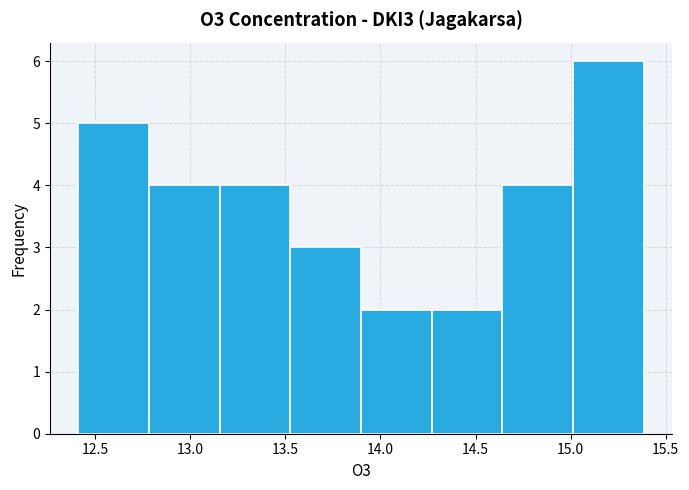

Reading left to right, transcribe this chart: for each bar, give the range it covers on the x-axis and its height. Neither the bar edges nor the heights are printed on the chart, so give them approximately, as read against the axes.

12.40 to 12.80: 5
12.80 to 13.15: 4
13.15 to 13.55: 4
13.55 to 13.90: 3
13.90 to 14.25: 2
14.25 to 14.65: 2
14.65 to 15.00: 4
15.00 to 15.40: 6